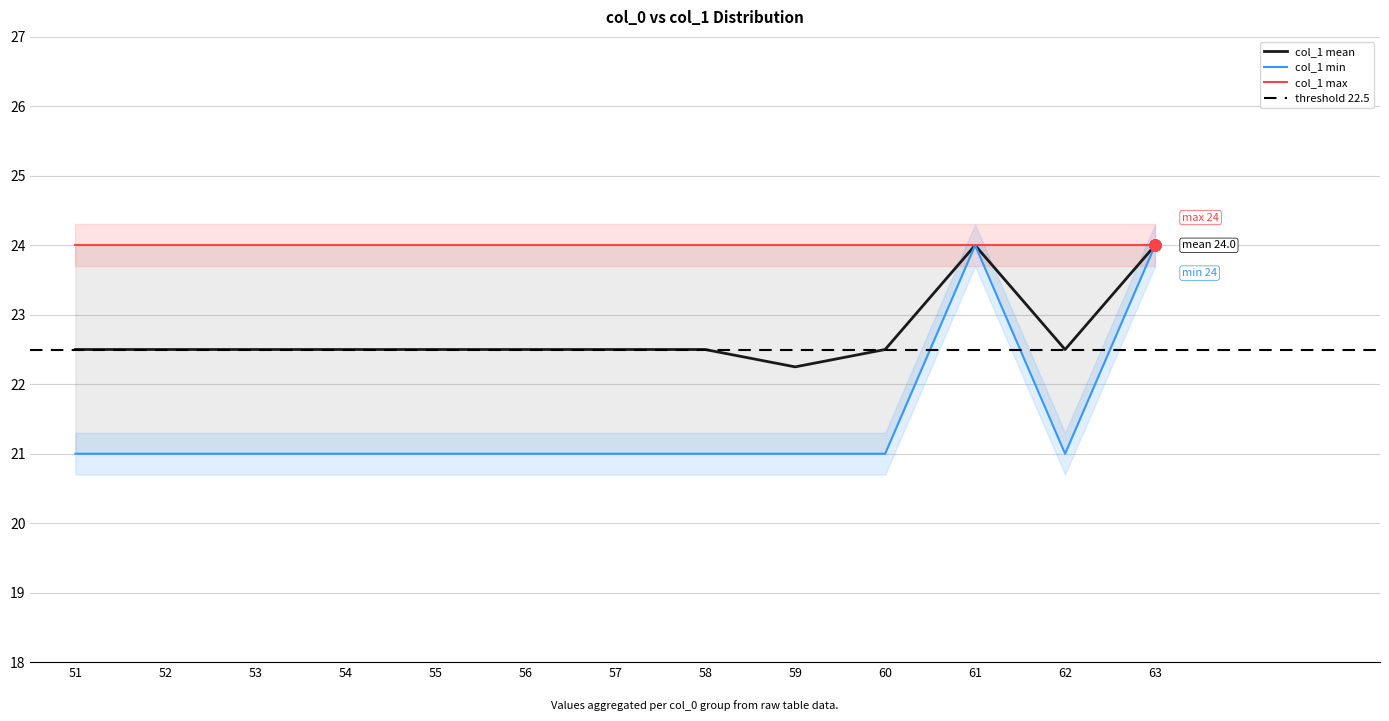

At how many categories does at least one series exceed 22?

13